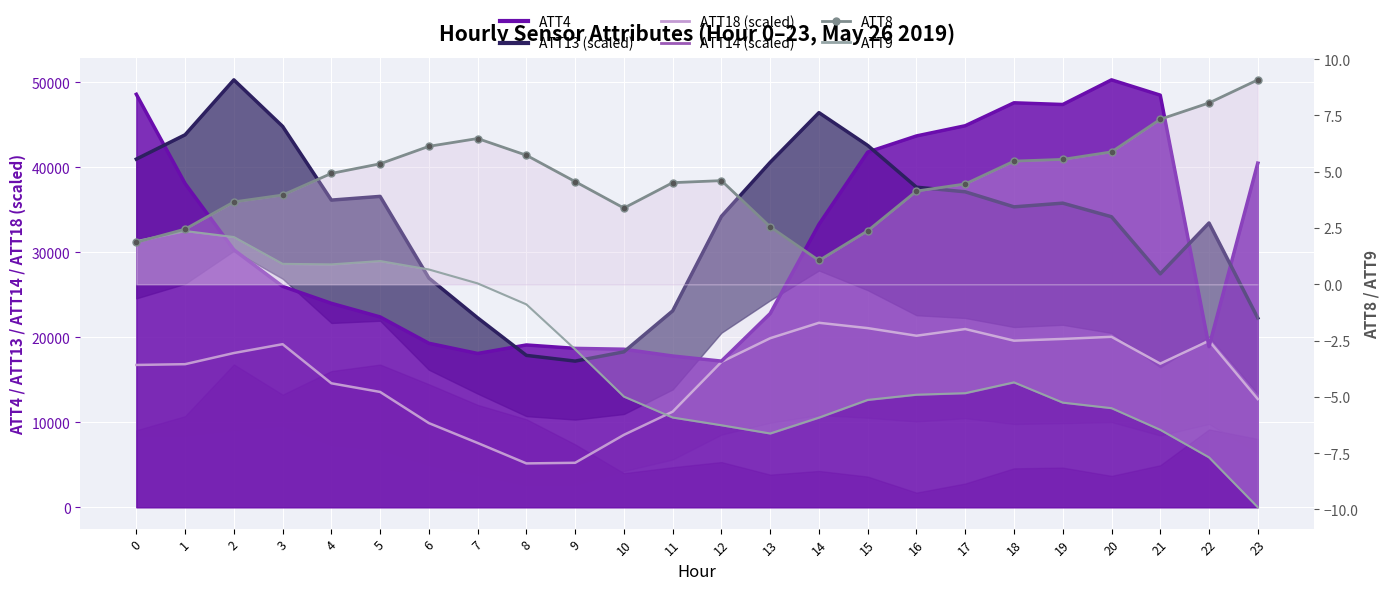

What is the value of the ATT4 point at the 11th from the left?

18600.0